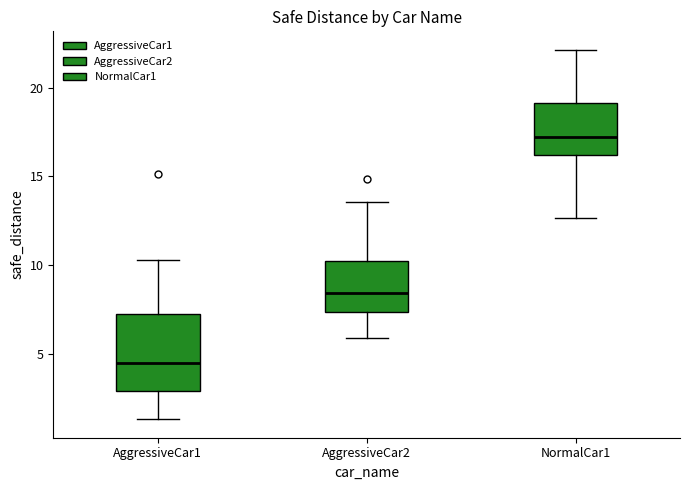

Where is the upper edge of the box for AggressiveCar2 on the y-axis? The values are not printed on the chart, so give them approximately, as read against the axis.

10.0